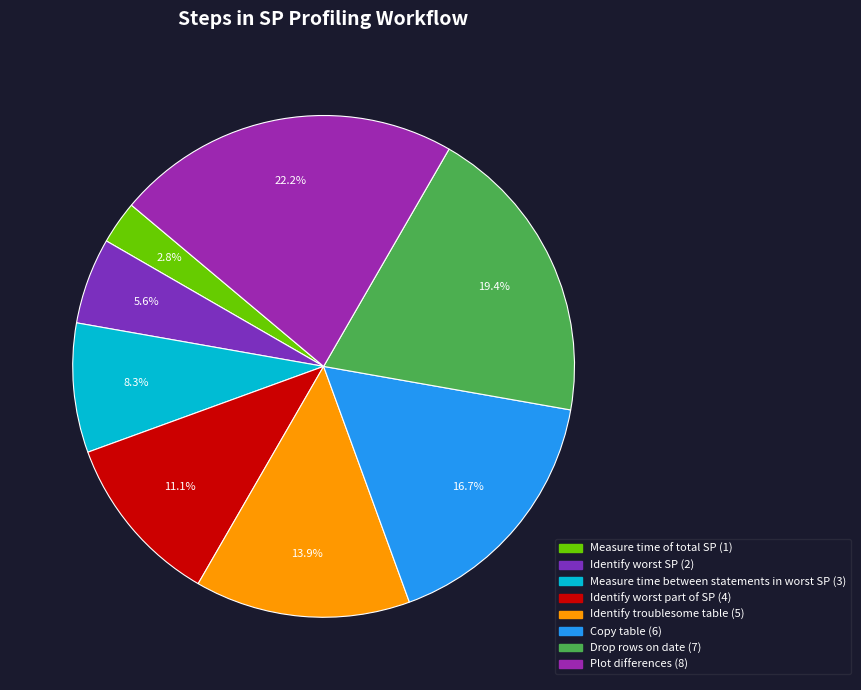

Does Drop rows on date account for over 50% of the chart?

No